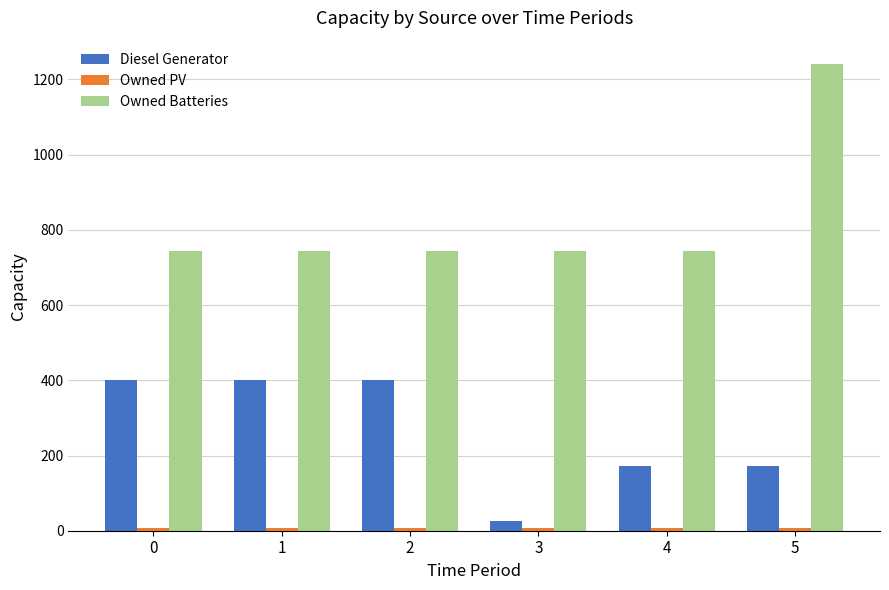

Between 2 and 3, which series saw the biggest shift?

Diesel Generator